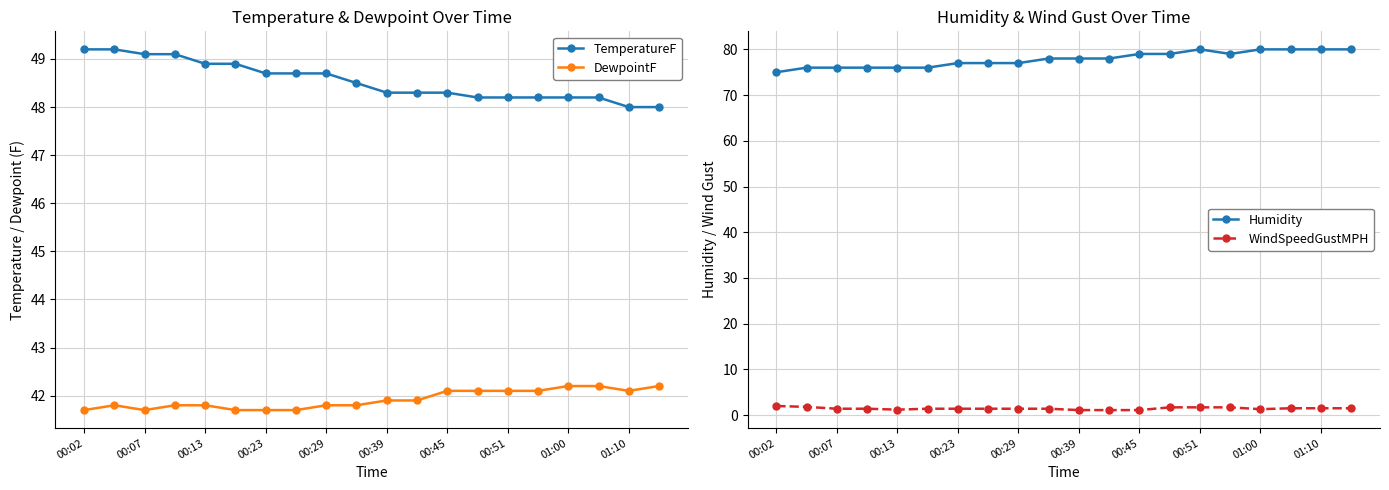

True or false: TemperatureF has a value of 49.1 at 00:07.

True